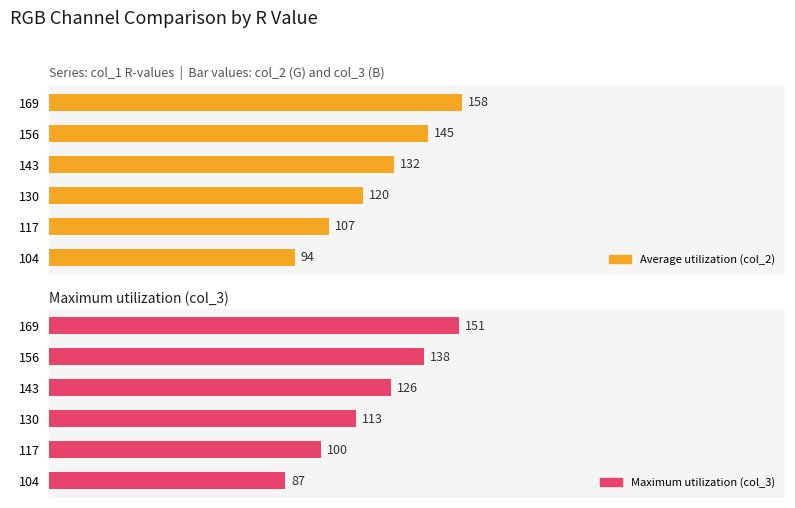

Reading left to right, transcribe all the data shown in this chart.

Average utilization (col_2): 94	107	120	132	145	158
Maximum utilization (col_3): 87	100	113	126	138	151